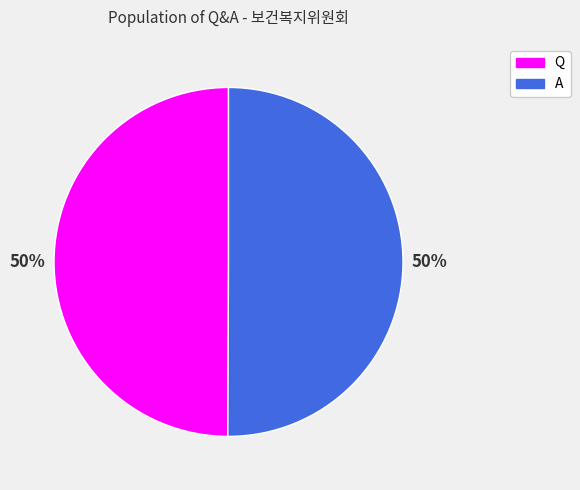

Approximately how many times larger is the value at A compared to Q?

1.0